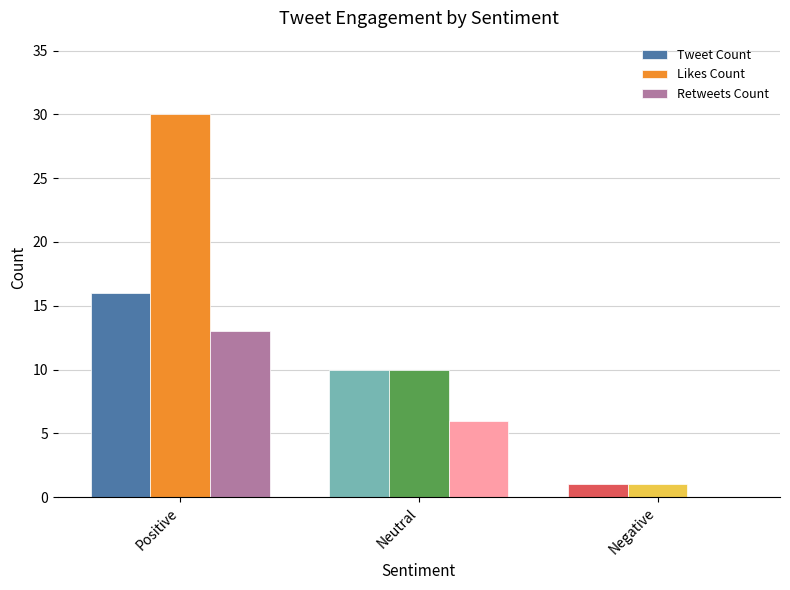

Which series has the largest total across all categories?

Likes Count